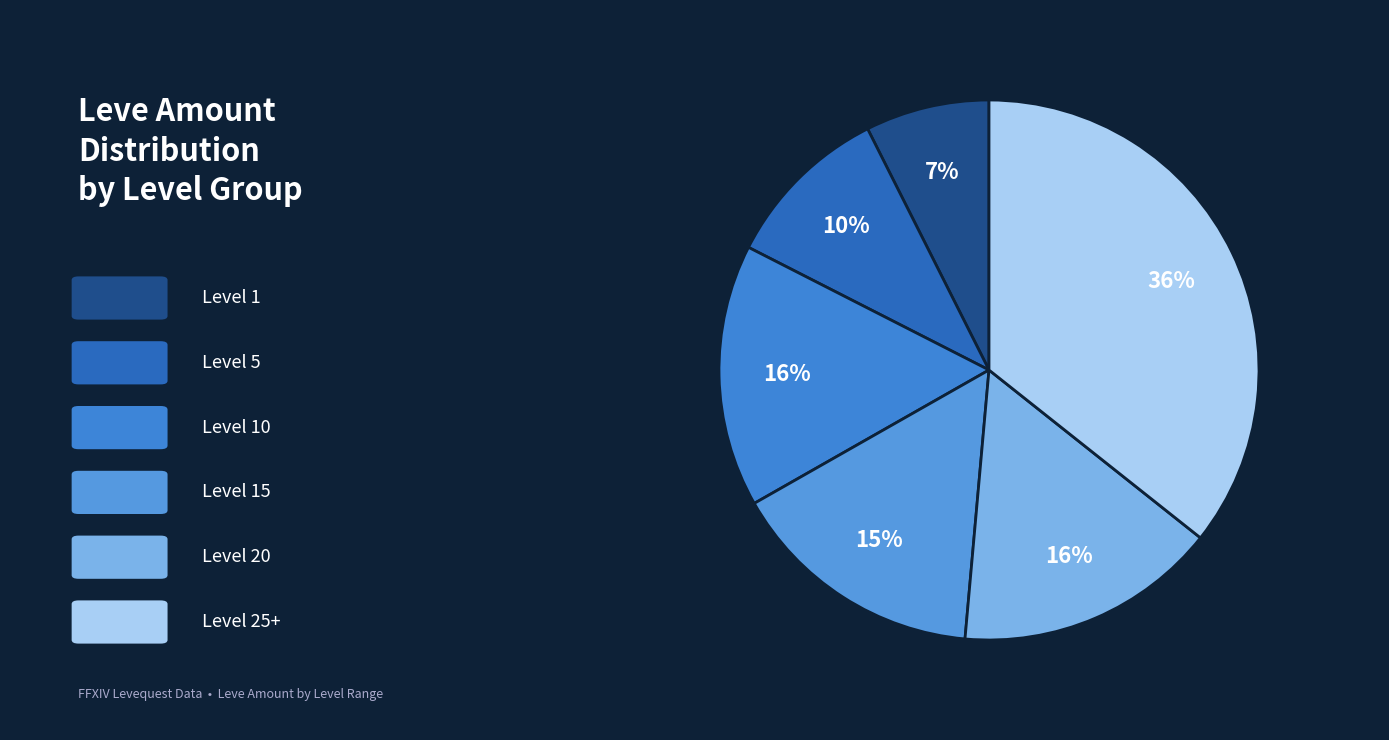

To the nearest percent, what is the average slice percentage?

17%